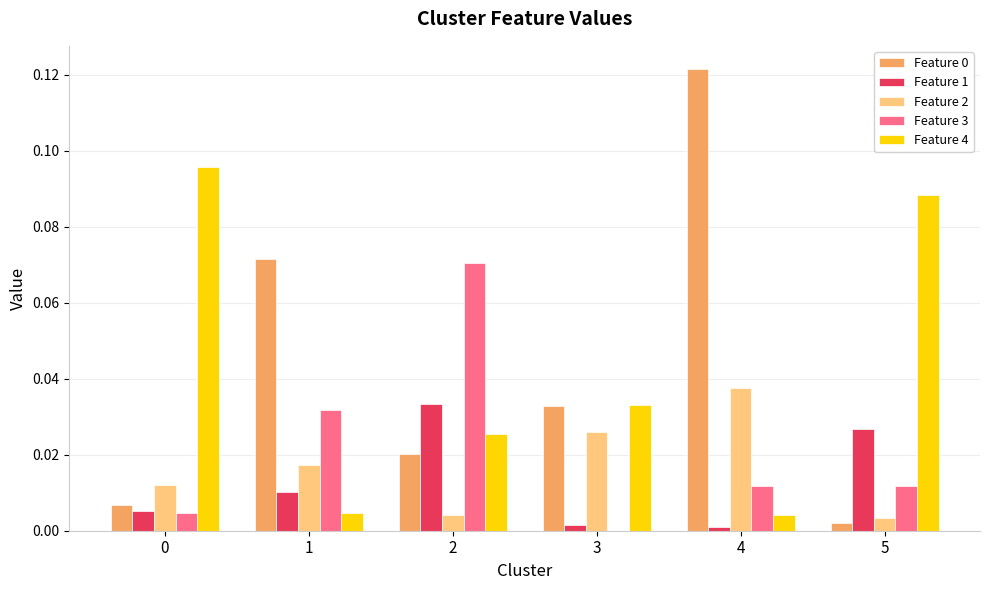

What is the sum of all Feature 0 values?

0.3